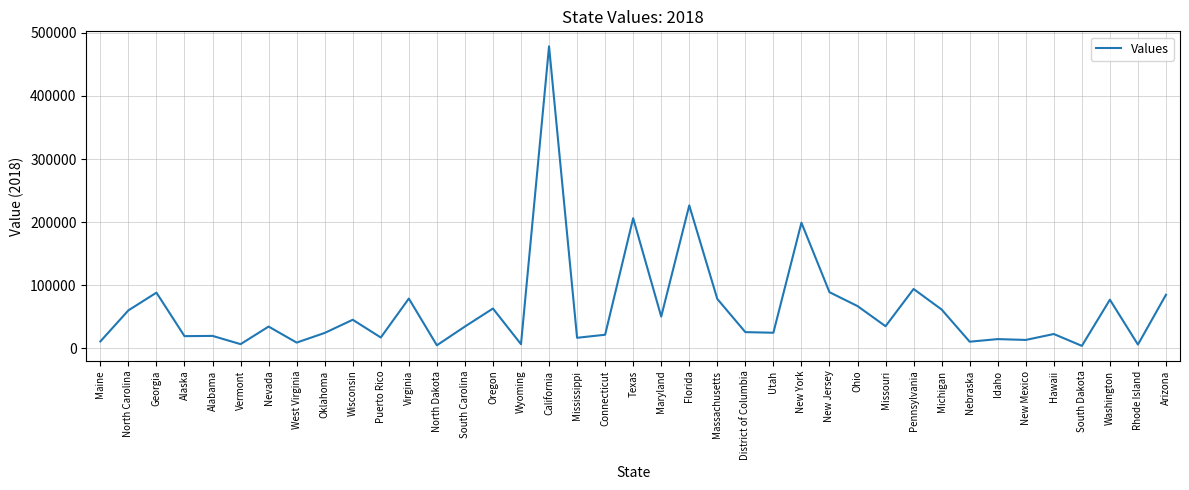

Count the number of data series in this chart.

1